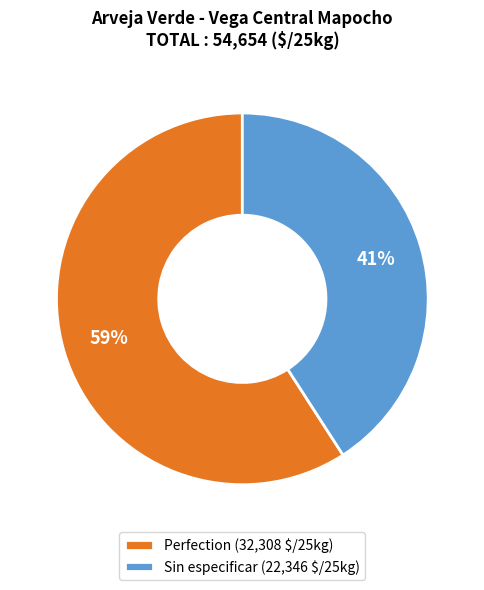

To the nearest percent, what percentage of the pie is Sin especificar?

41%